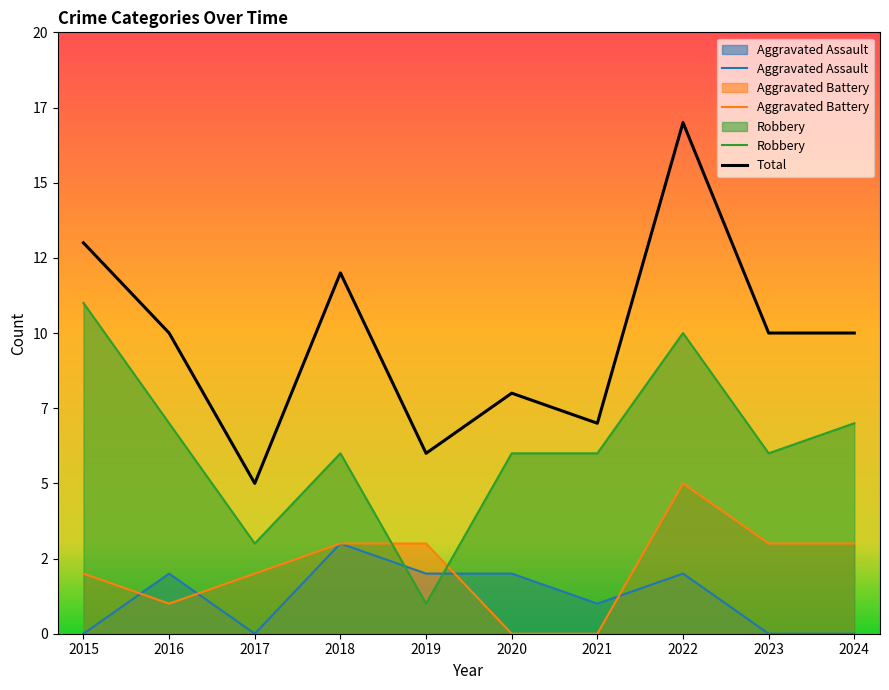

Reading left to right, transcribe all the data shown in this chart.

Aggravated Assault: 0	2	0	3	2	2	1	2	0	0
Aggravated Battery: 2	1	2	3	3	0	0	5	3	3
Robbery: 11	7	3	6	1	6	6	10	6	7
Total: 13	10	5	12	6	8	7	17	10	10